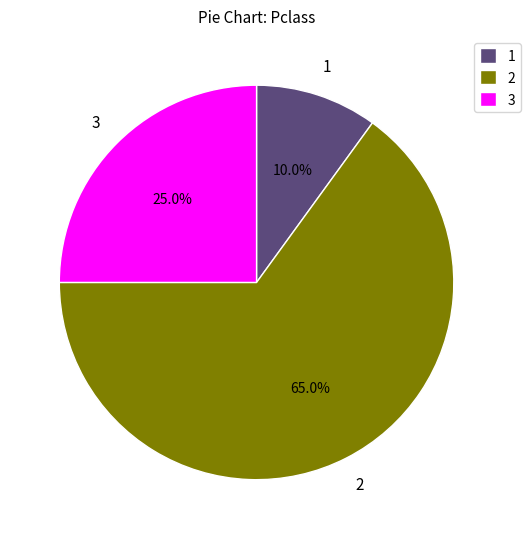

How much of the chart is everything except 1?

90.0%